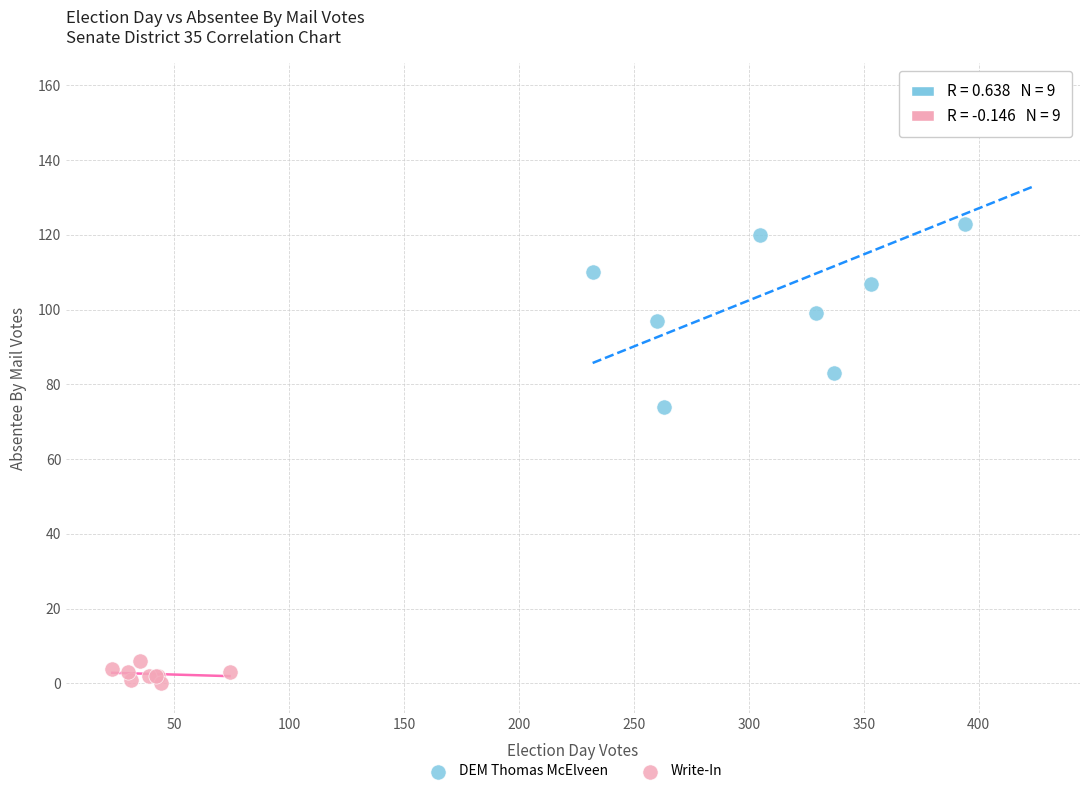

Which series reaches the minimum Y coordinate?

Write-In